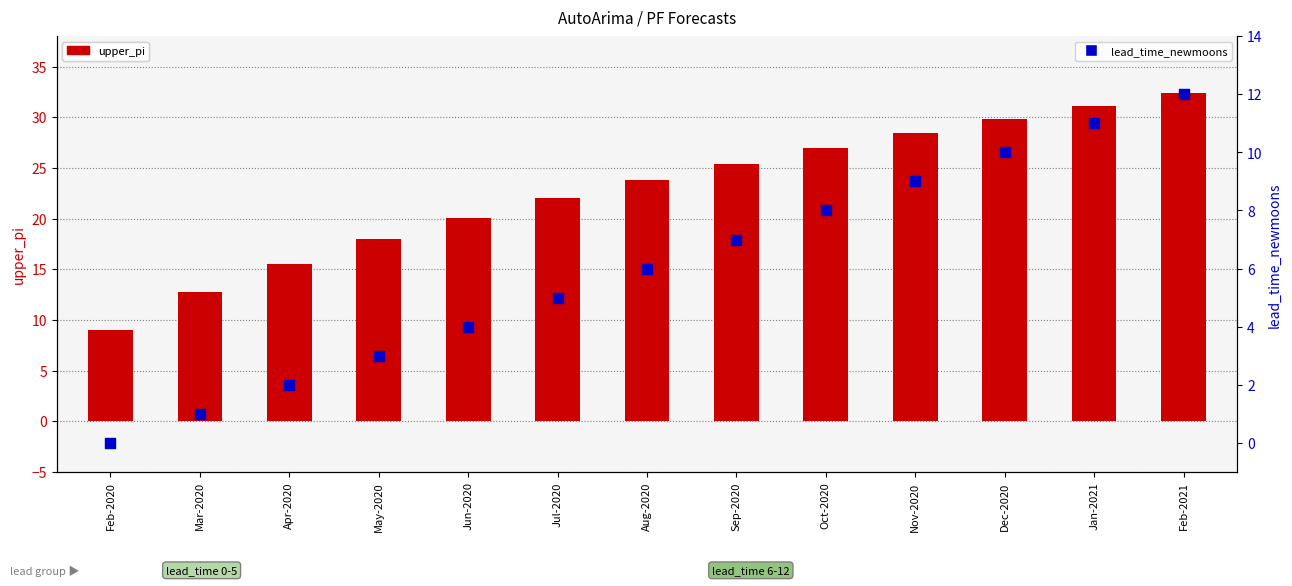

At which category is the sum across all series the highest?

Feb-2021